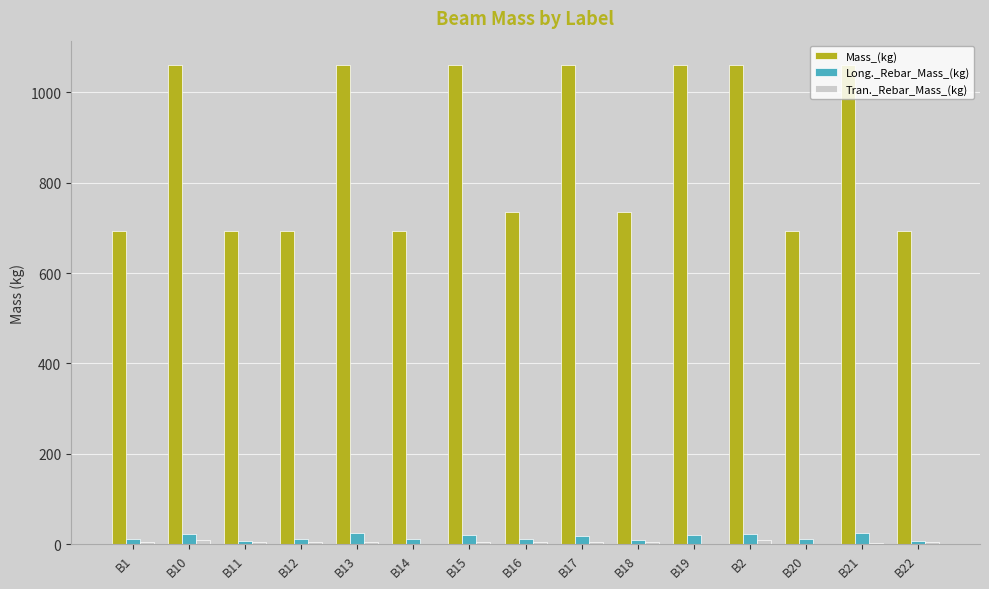

How many distinct data groups are displayed?

3